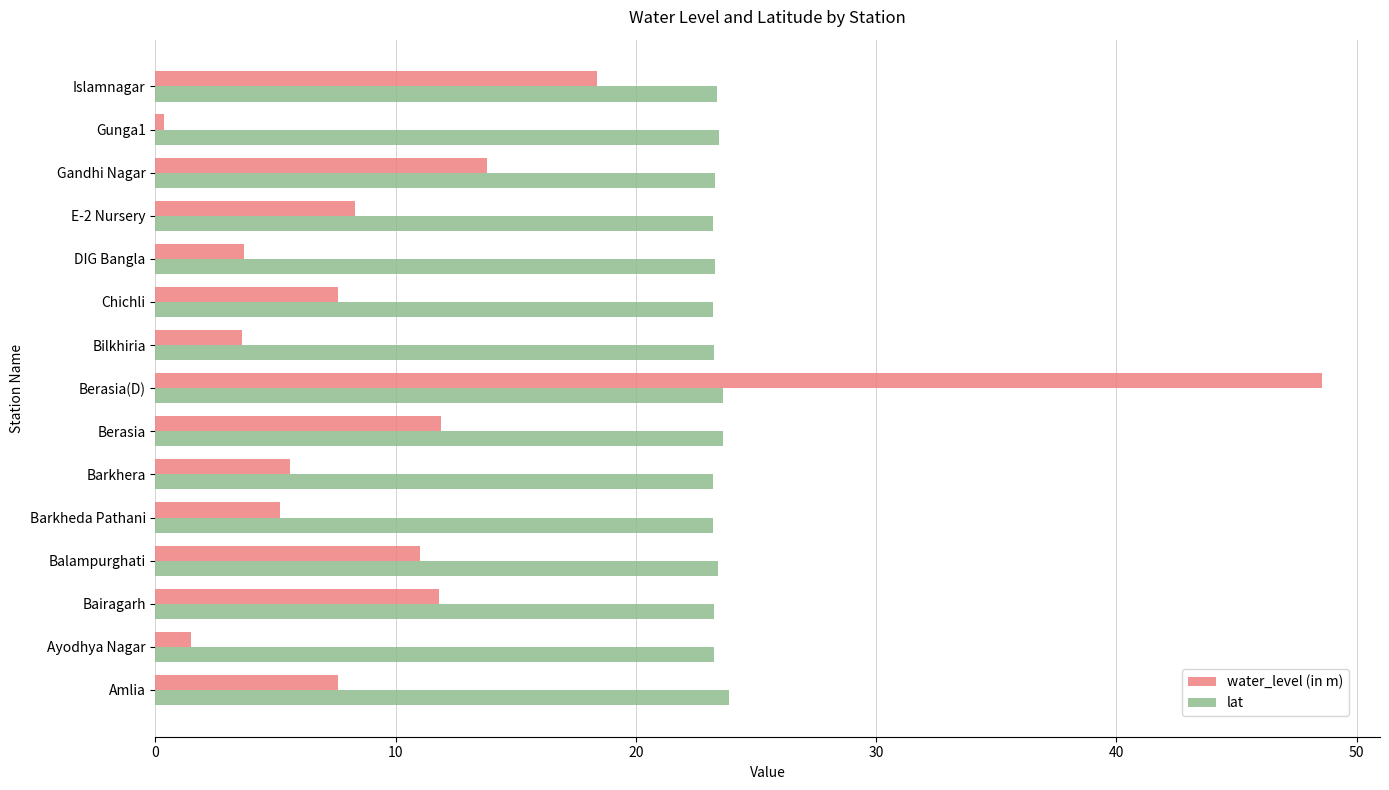

Which series changed the most between Barkhera and Berasia?

water_level (in m)